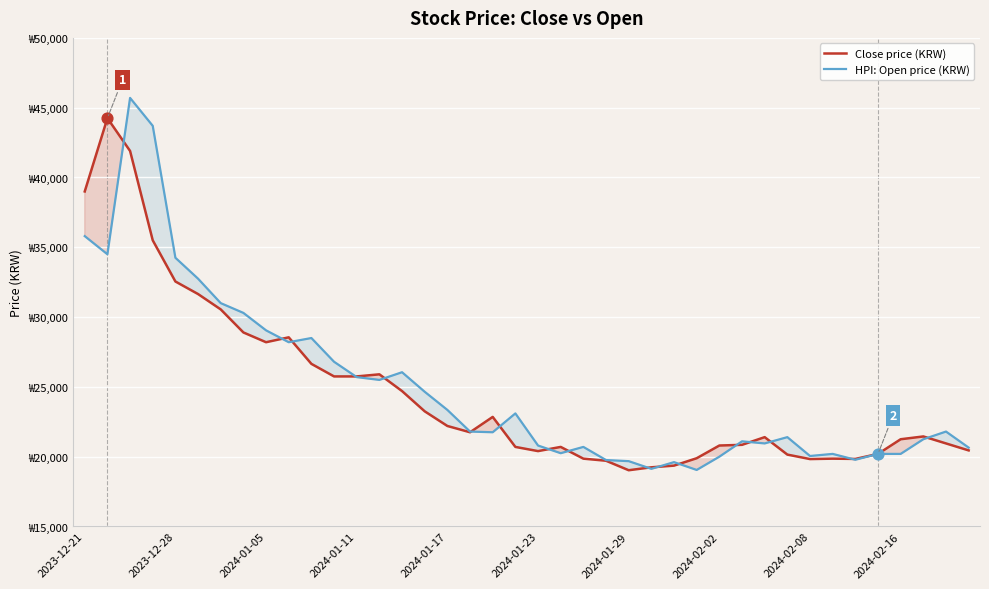

At how many categories does at least one series exceed 38526?

4